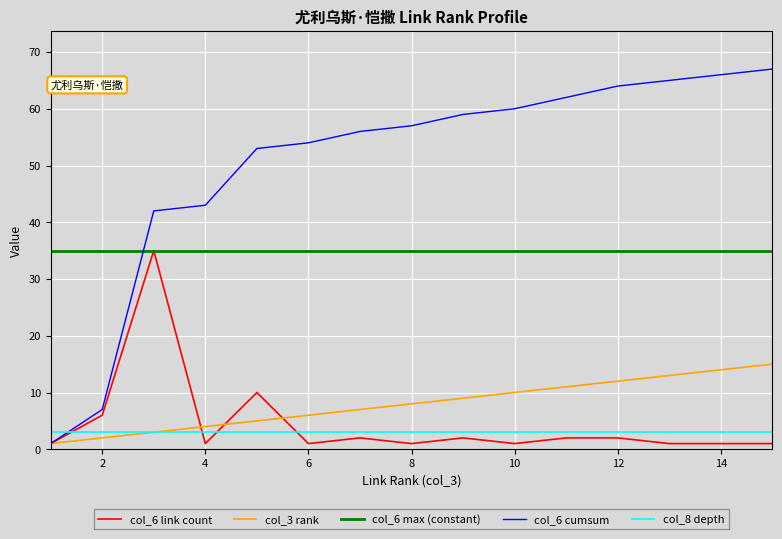

Which series has the largest total across all categories?

col_6 cumsum